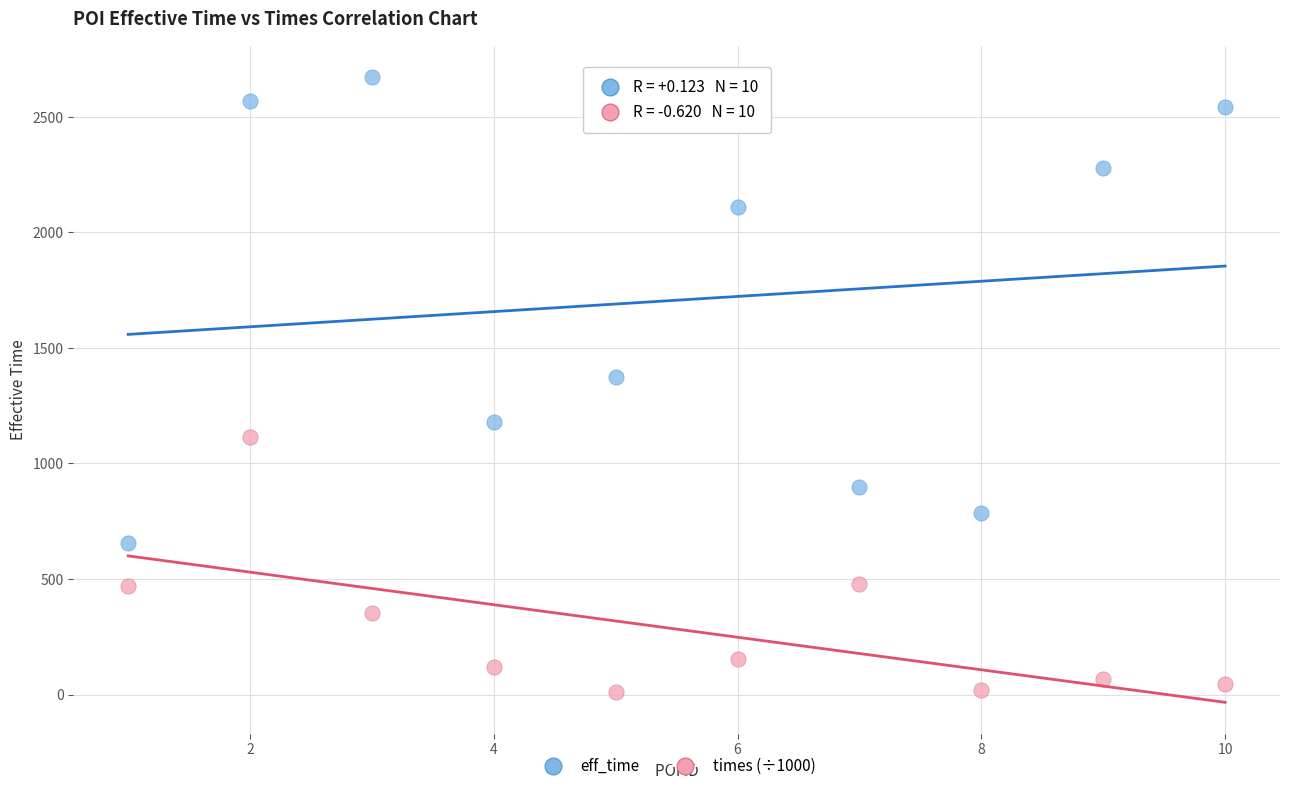

What is the X range (max minus min) for the scatter plot?

9.0